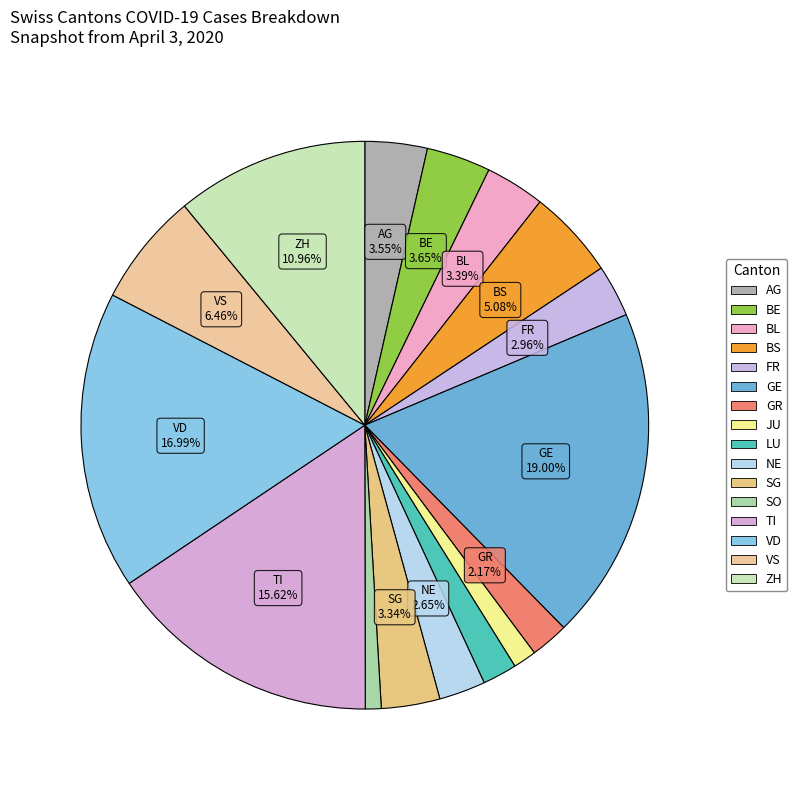

Does BE represent more than half of the total?

No